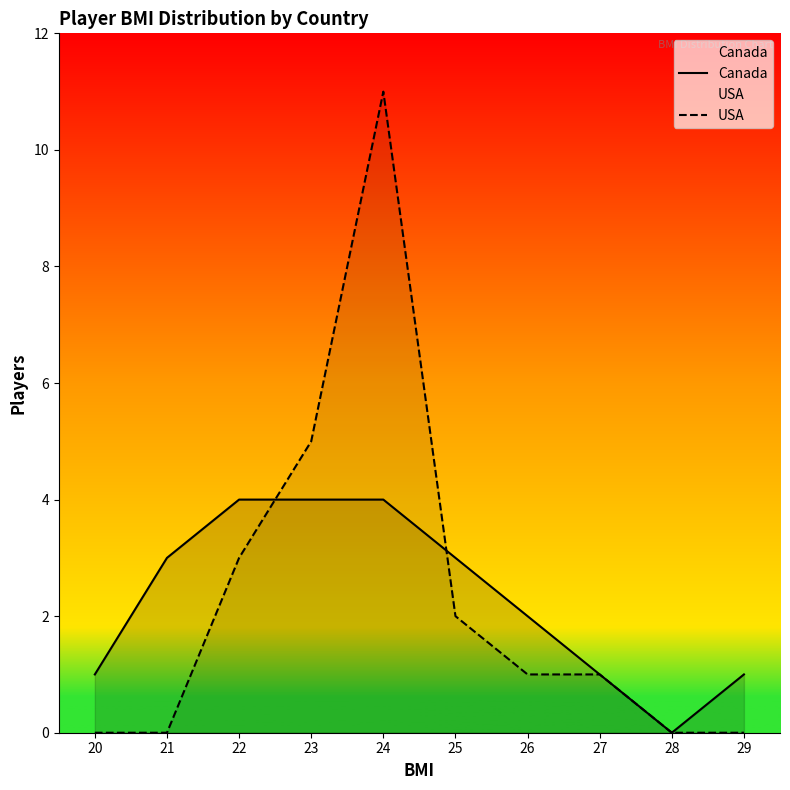

At which label does Canada first exceed 3?

22